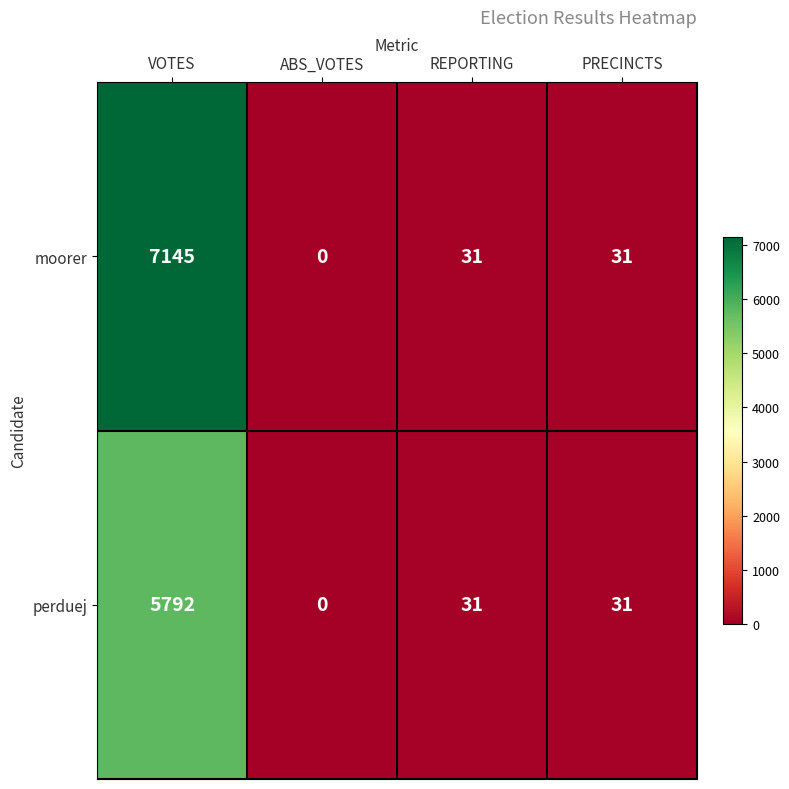

Which label corresponds to the smallest value in the chart?

ABS_VOTES